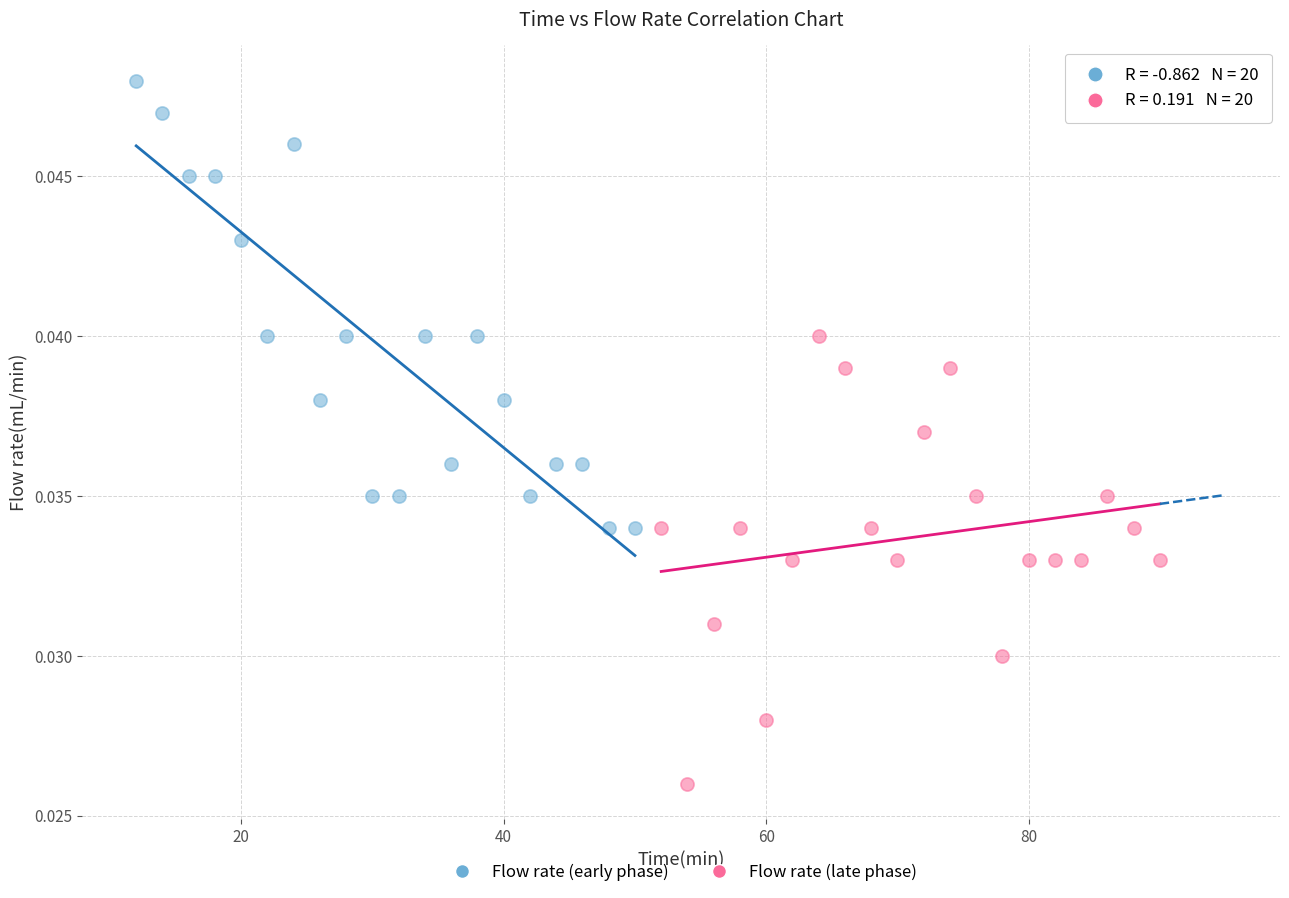

What are all the series names shown in the legend?

Flow rate (early phase), Flow rate (late phase)